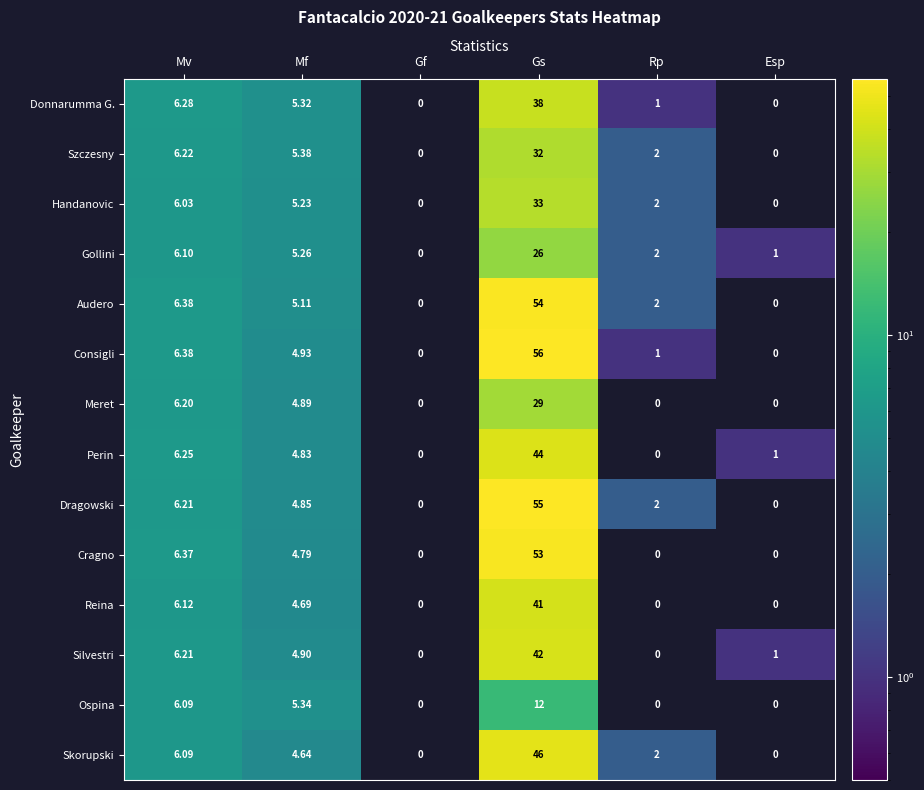

At which category is the sum across all series the highest?

Gs